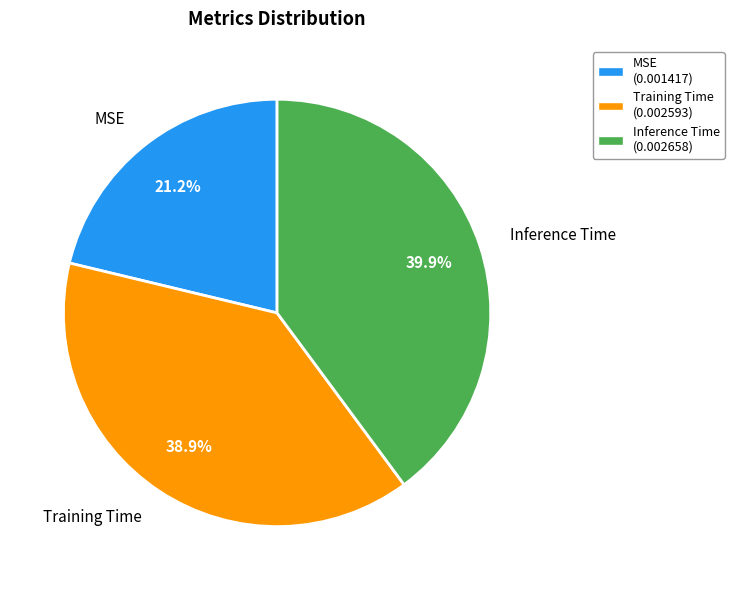

What portion of the pie excludes MSE?

78.8%